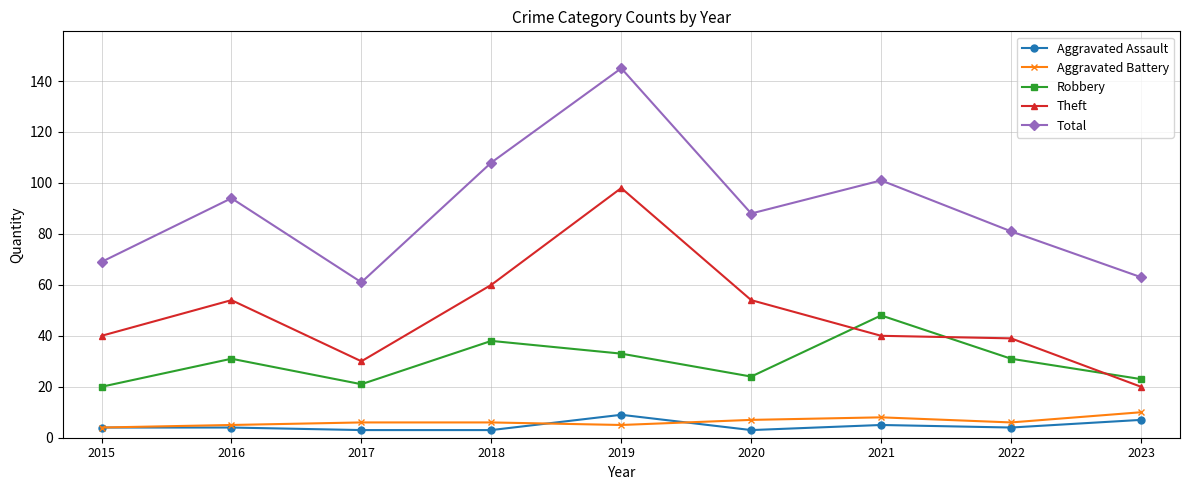

Count the number of data series in this chart.

5